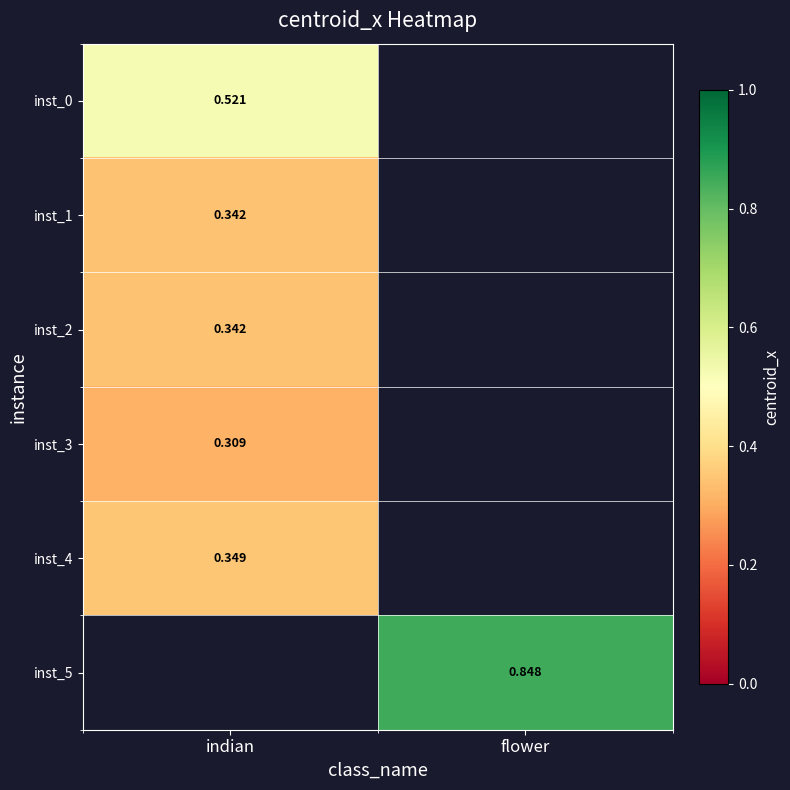

Is the value of inst_4 at indian greater than the value of inst_1 at indian?

Yes